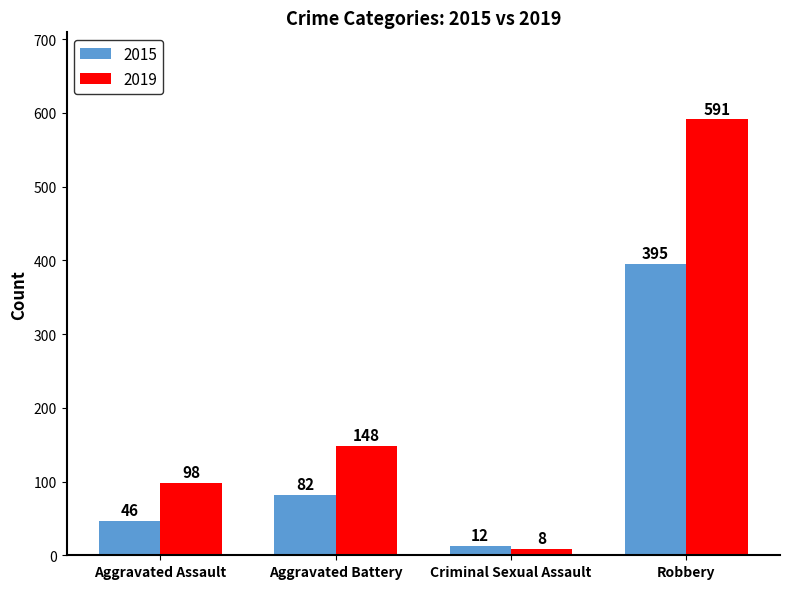

How many data points does each series have?

4